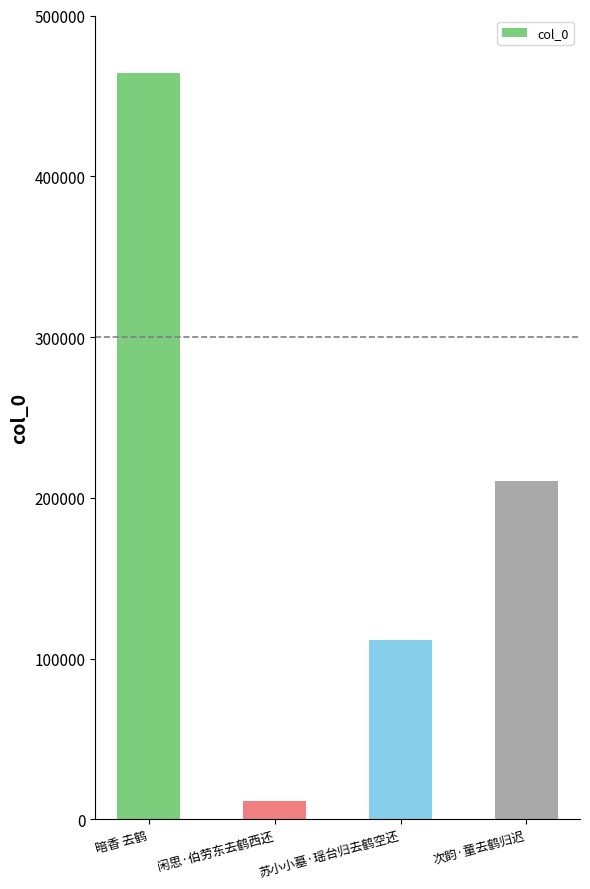

Reading left to right, list all the values displayed in this chart.

464250	11221	111319	210659